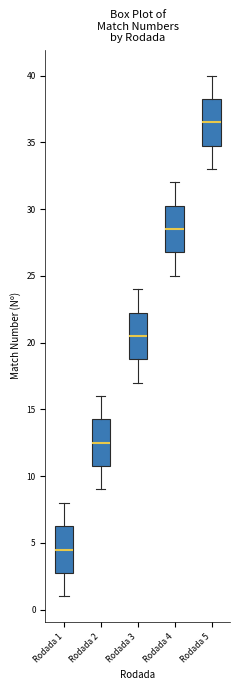

Reading left to right, transcribe this box plot: for each box, give where its median line is, the range the box spans, and where its two whiskers end, as read against the y-axis. The values are not printed on the chart, so give them approximately, as read against the axis.

Rodada 1: median 4.5, box 3.0 to 6.5, whiskers 1.0 to 8.0
Rodada 2: median 12.5, box 11.0 to 14.5, whiskers 9.0 to 16.0
Rodada 3: median 20.5, box 19.0 to 22.5, whiskers 17.0 to 24.0
Rodada 4: median 28.5, box 27.0 to 30.5, whiskers 25.0 to 32.0
Rodada 5: median 36.5, box 35.0 to 38.5, whiskers 33.0 to 40.0